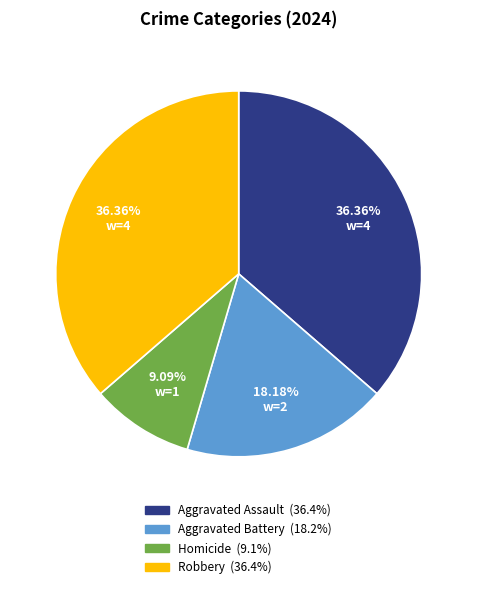

Does Homicide account for over 50% of the chart?

No